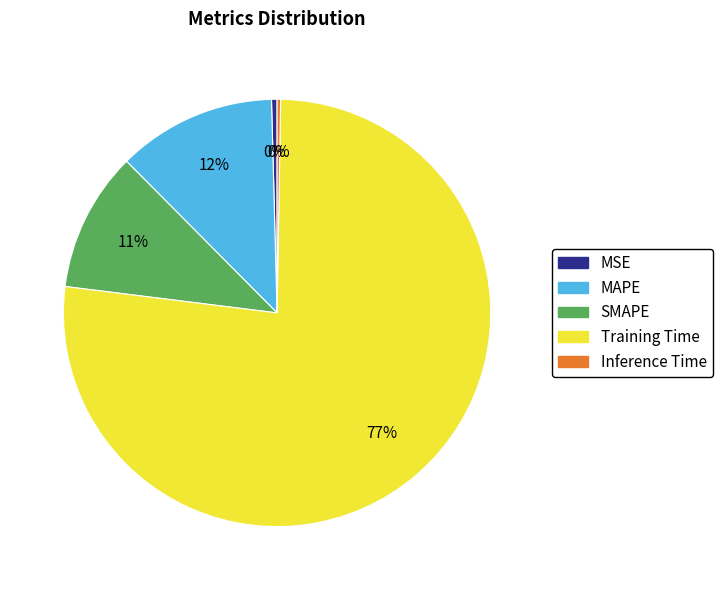

Is the sum of Training Time and SMAPE greater than half?

Yes